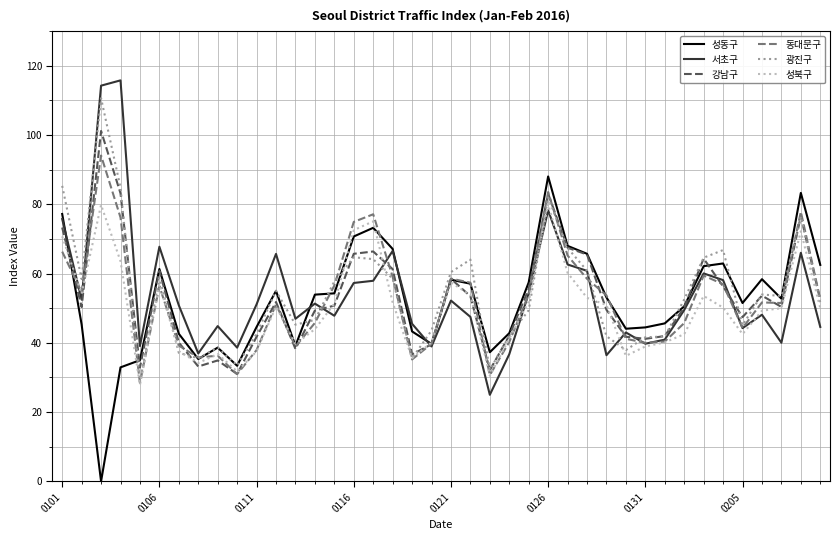

What is the sum of all 동대문구 values?

2097.8